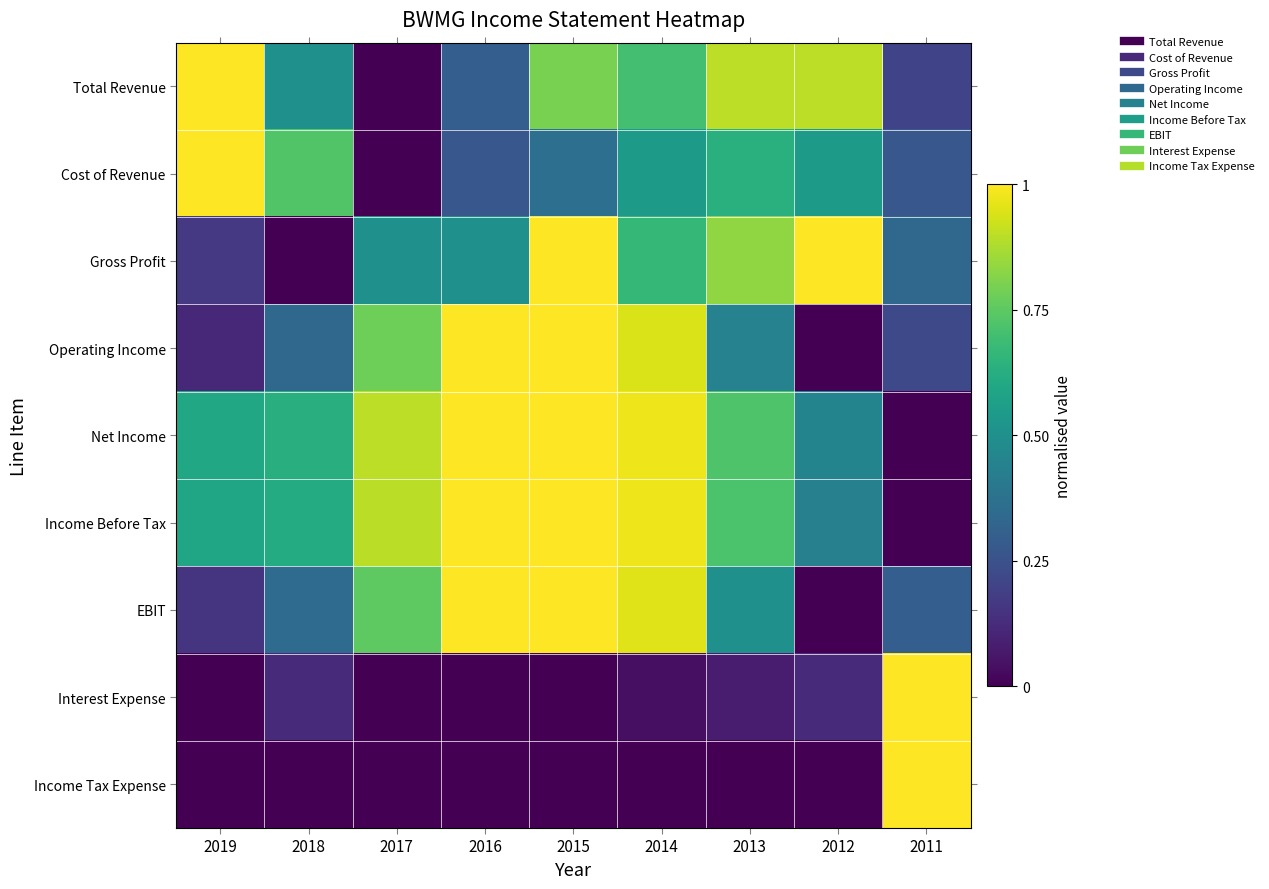

At how many categories does at least one series exceed 0?

9